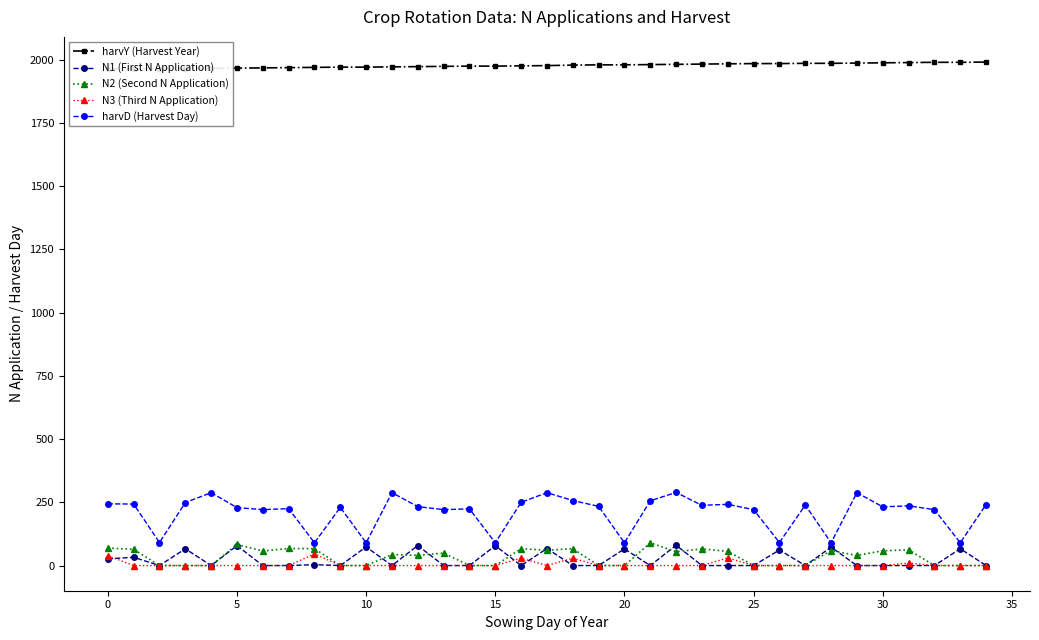

Read the harvY (Harvest Year) value at 18.

1978.0